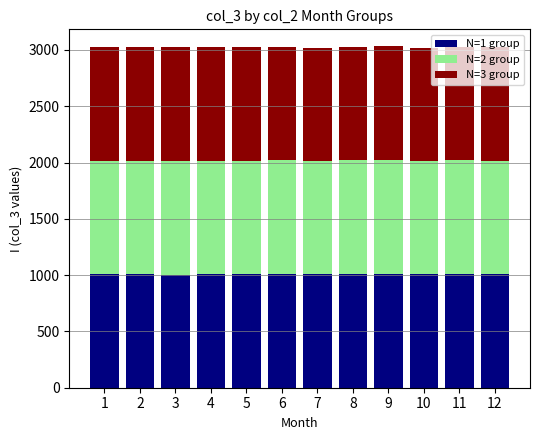

What is the average value of the N=1 group series?

1008